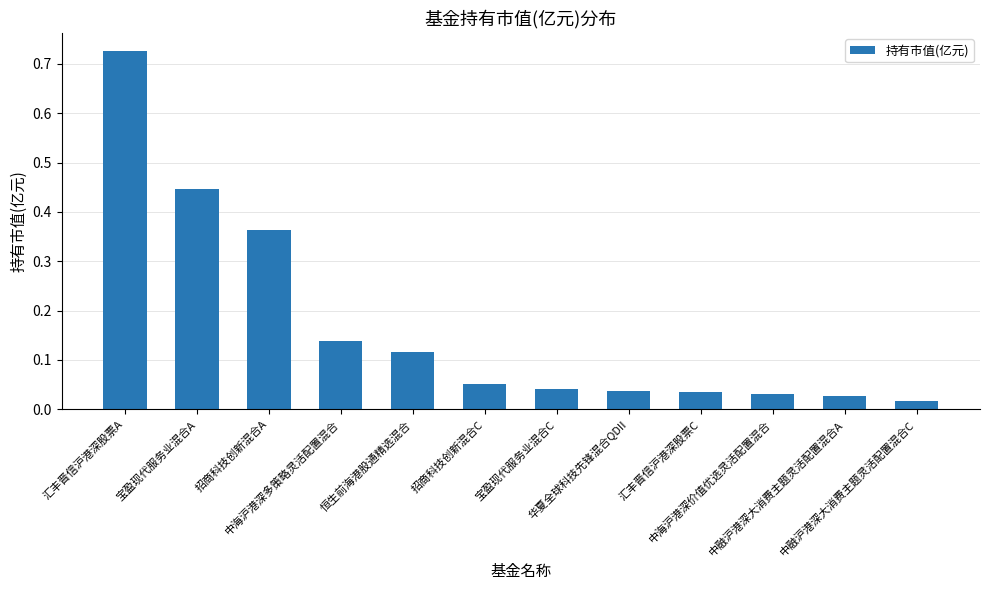

At which label is the value closest to 0?

中融沪港深大消费主题灵活配置混合C